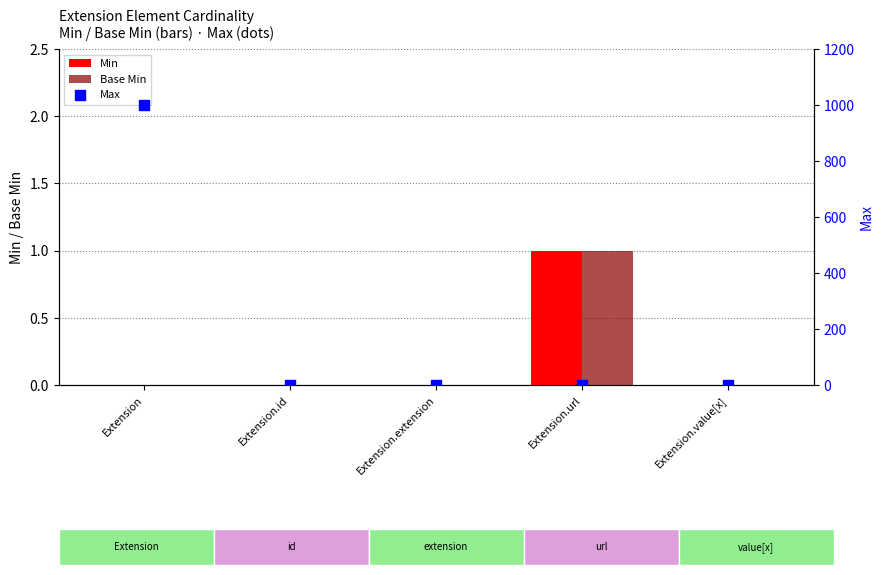

Which series has the largest Y range (max minus min)?

Max